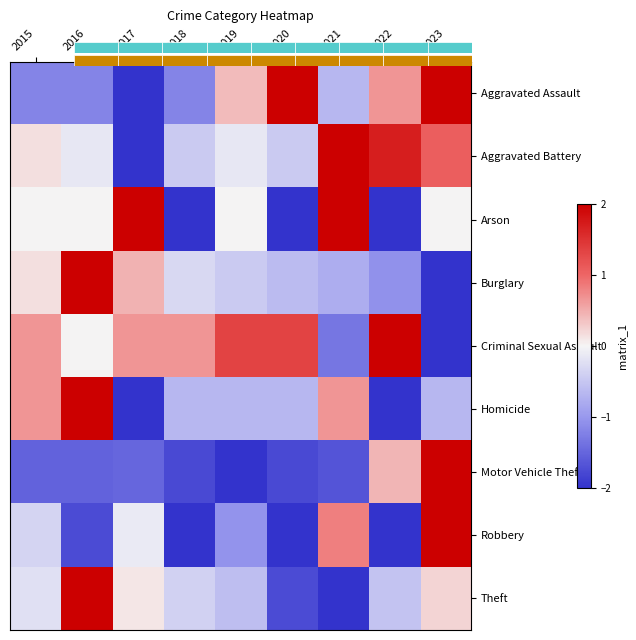

The Criminal Sexual Assault series shows -2.0 at 2023. True or false?

True